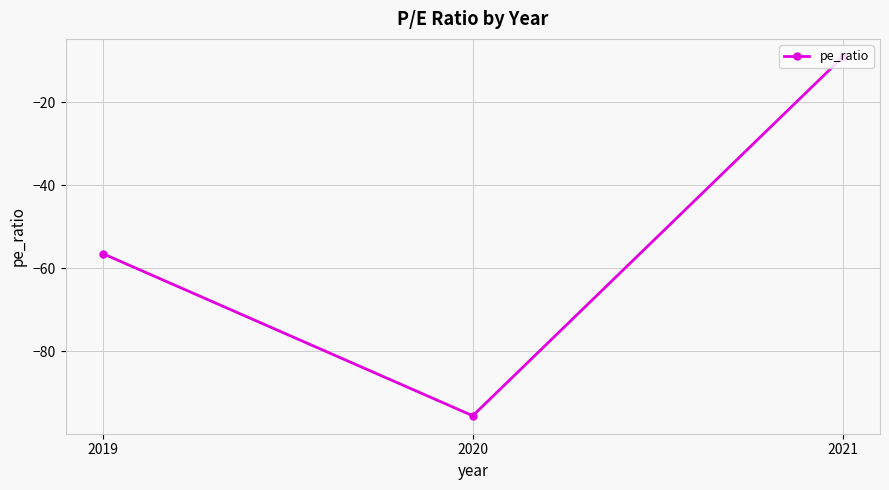

True or false: the data shows -4.3 at 2021.

False